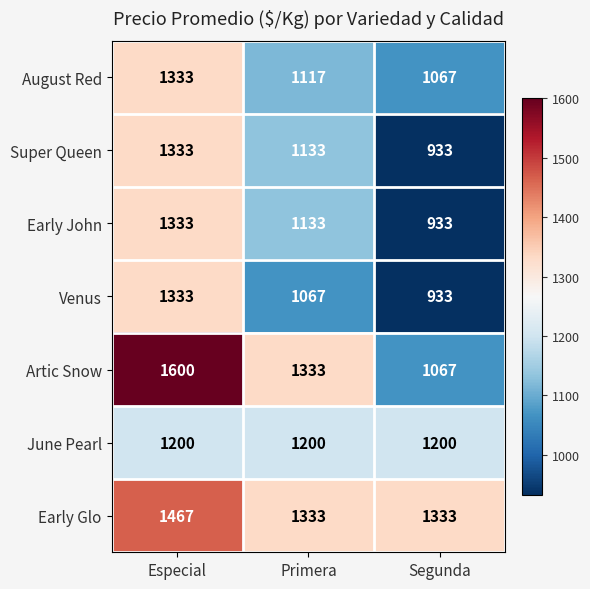

What is the total value across all series at Segunda?

7466